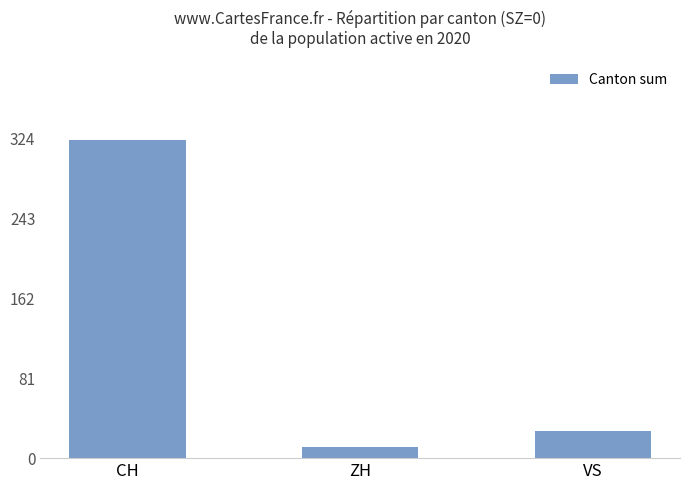

What is the average value?

121